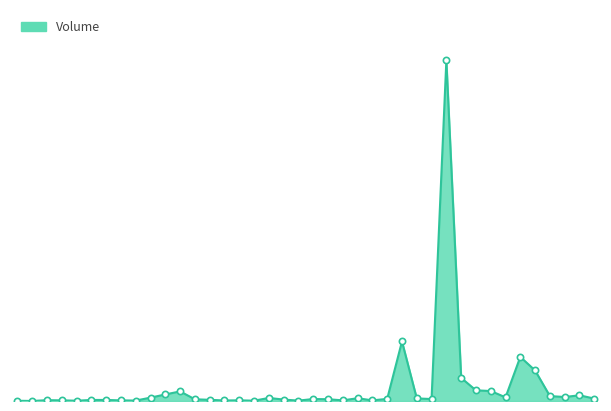

Reading left to right, transcribe all the data shown in this chart.

2100	300	7200	5700	2500	9100	9300	5300	3900	29500	57700	84300	15000	10500	4500	5900	2600	26900	12500	3400	17300	15500	5600	24300	5500	18600	523900	22600	17400	2996300	203400	93700	87900	32200	387900	268500	43200	35200	50100	21200